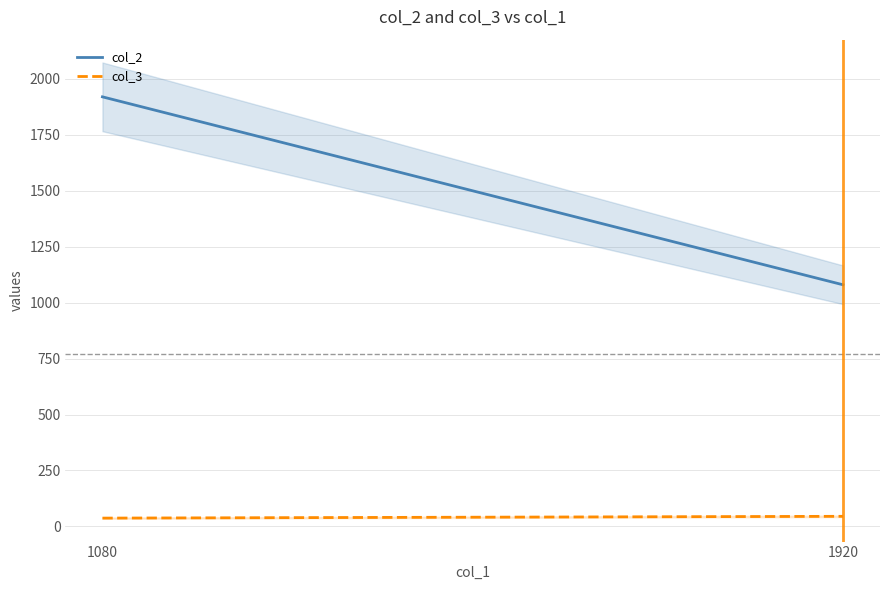

What is the difference between the col_3 values at 1080 and 1920?

8